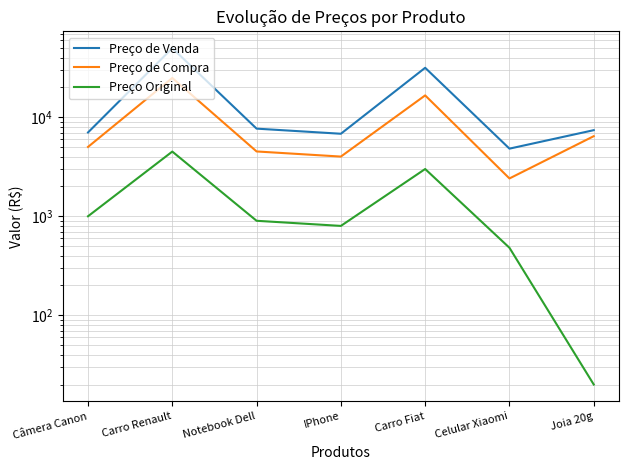

Which has a higher value, IPhone or Celular Xiaomi?

IPhone